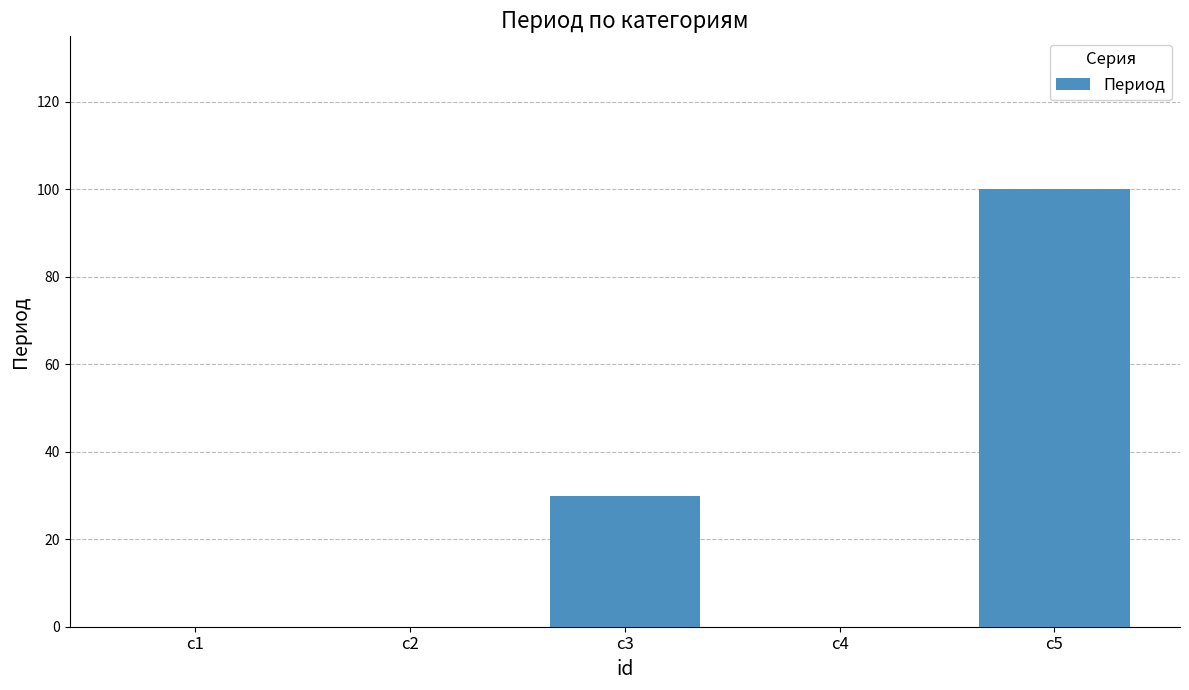

Reading right to left, list all the values displayed in this chart.

100	0	30	0	0